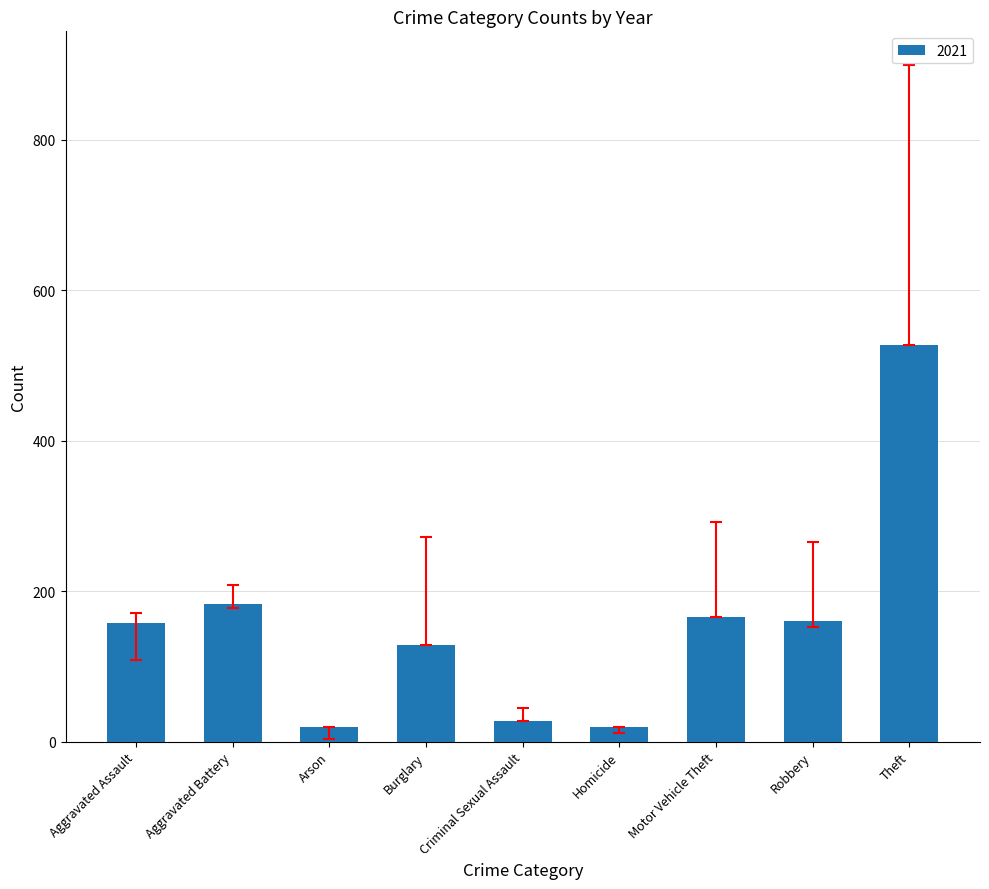

What is the label of the 8th bar from the right?

Aggravated Battery